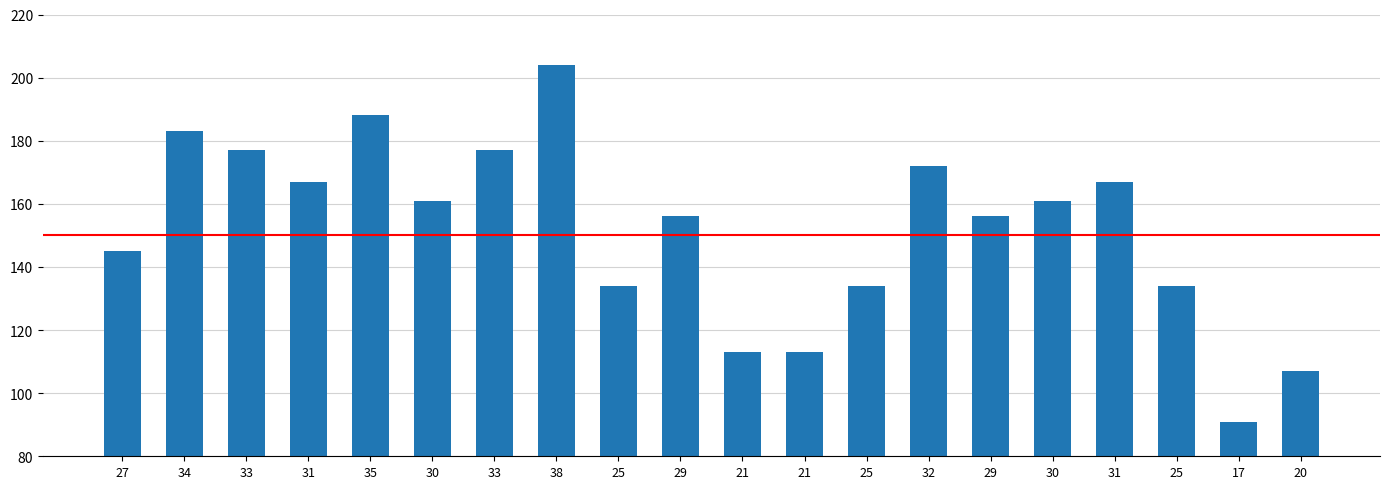

List the labels in order of value, largest first.

38, 35, 34, 33, 33, 32, 31, 31, 30, 30, 29, 29, 27, 25, 25, 25, 21, 21, 20, 17